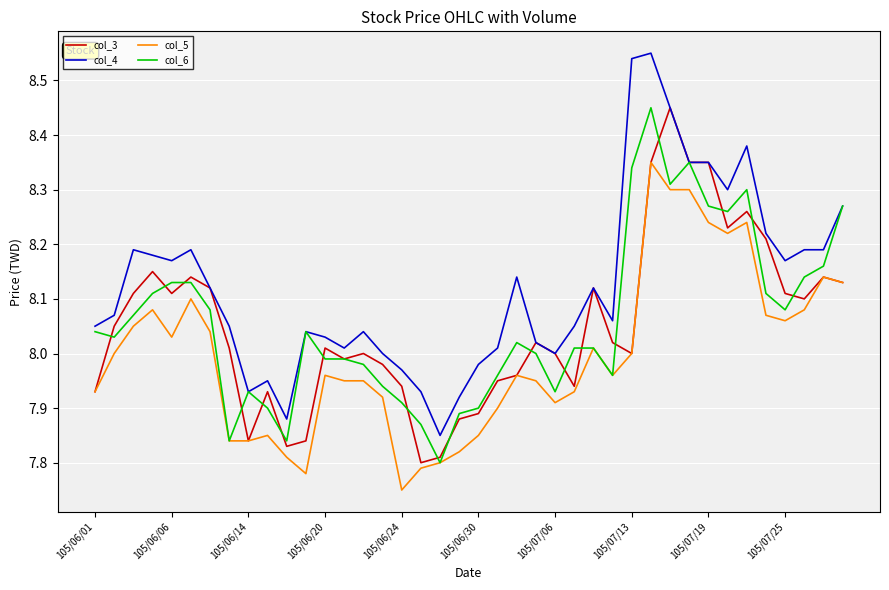

True or false: col_5 and col_4 cross at least once.

False